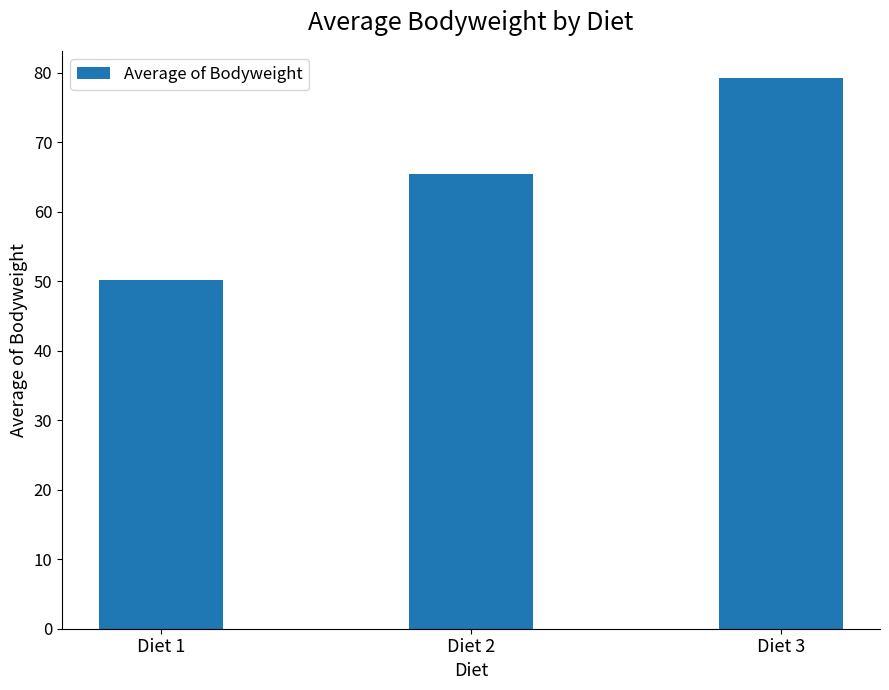

List the labels in order of value, largest first.

Diet 3, Diet 2, Diet 1